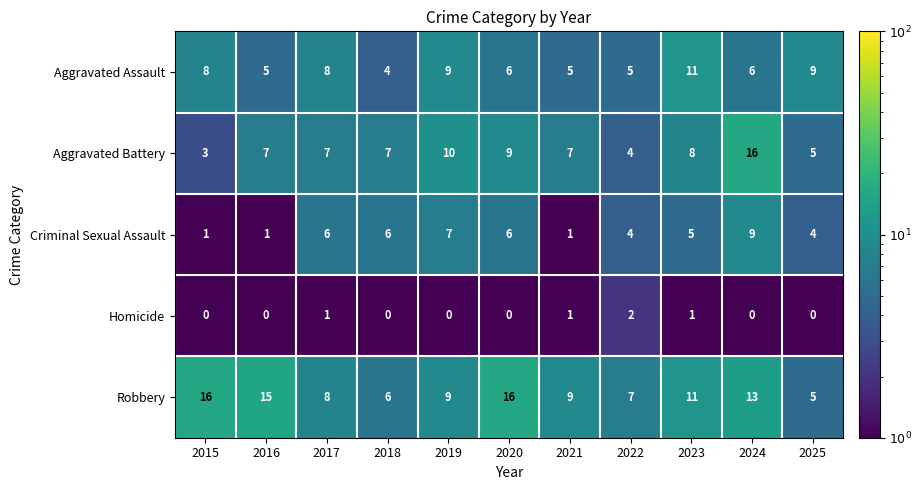

What is the total value across all series at 2021?

23